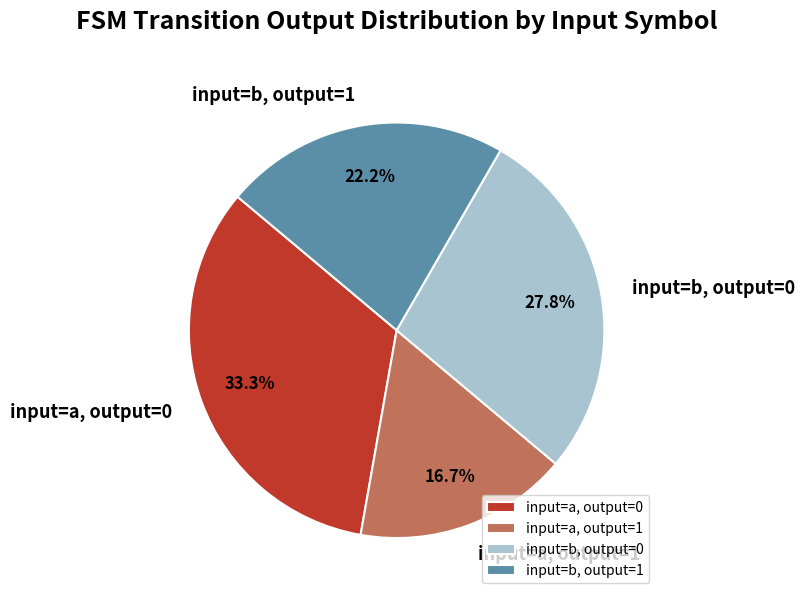

Rank the categories by value from lowest to highest.

input=a, output=1, input=b, output=1, input=b, output=0, input=a, output=0